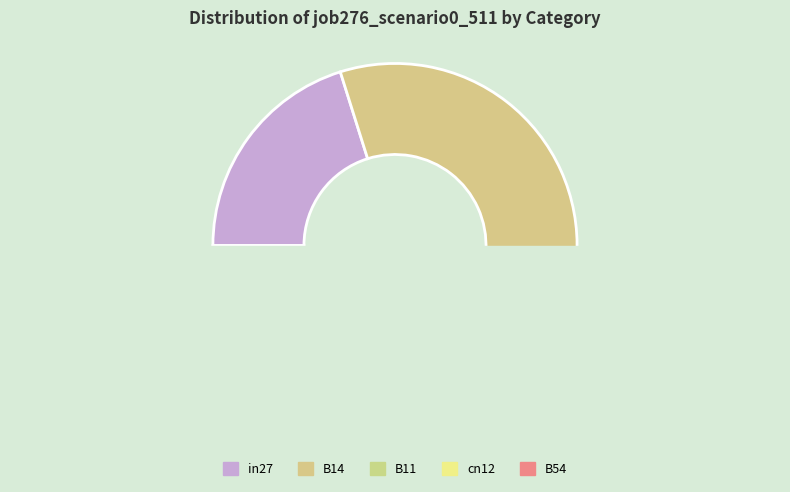

Does B54 represent more than half of the total?

No